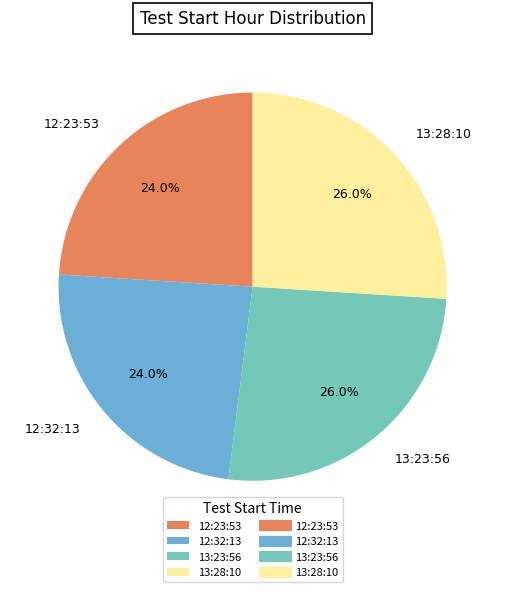

To the nearest percent, what portion does 13:23:56 represent?

26%